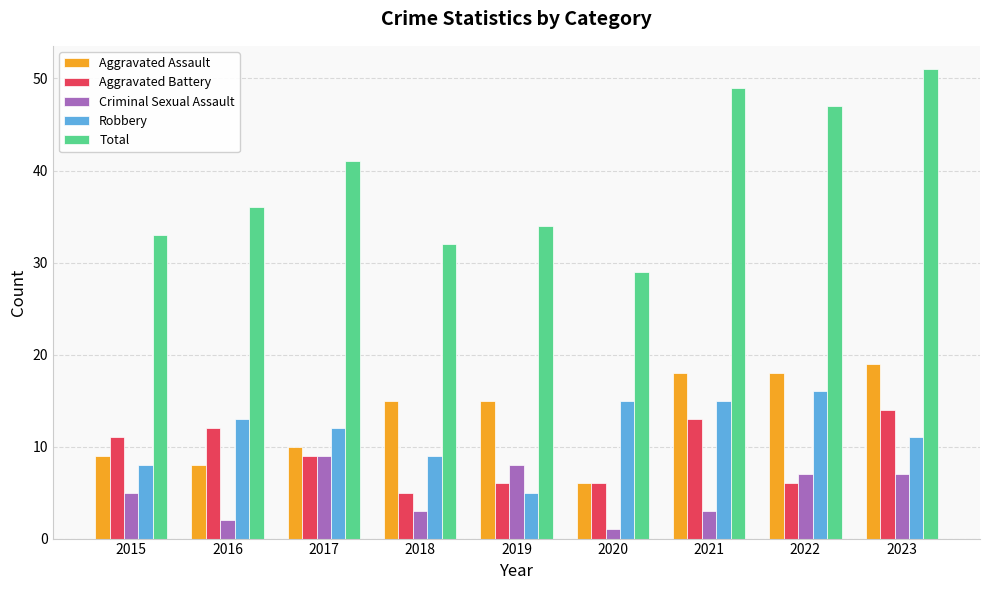

What is the greatest value displayed?

51